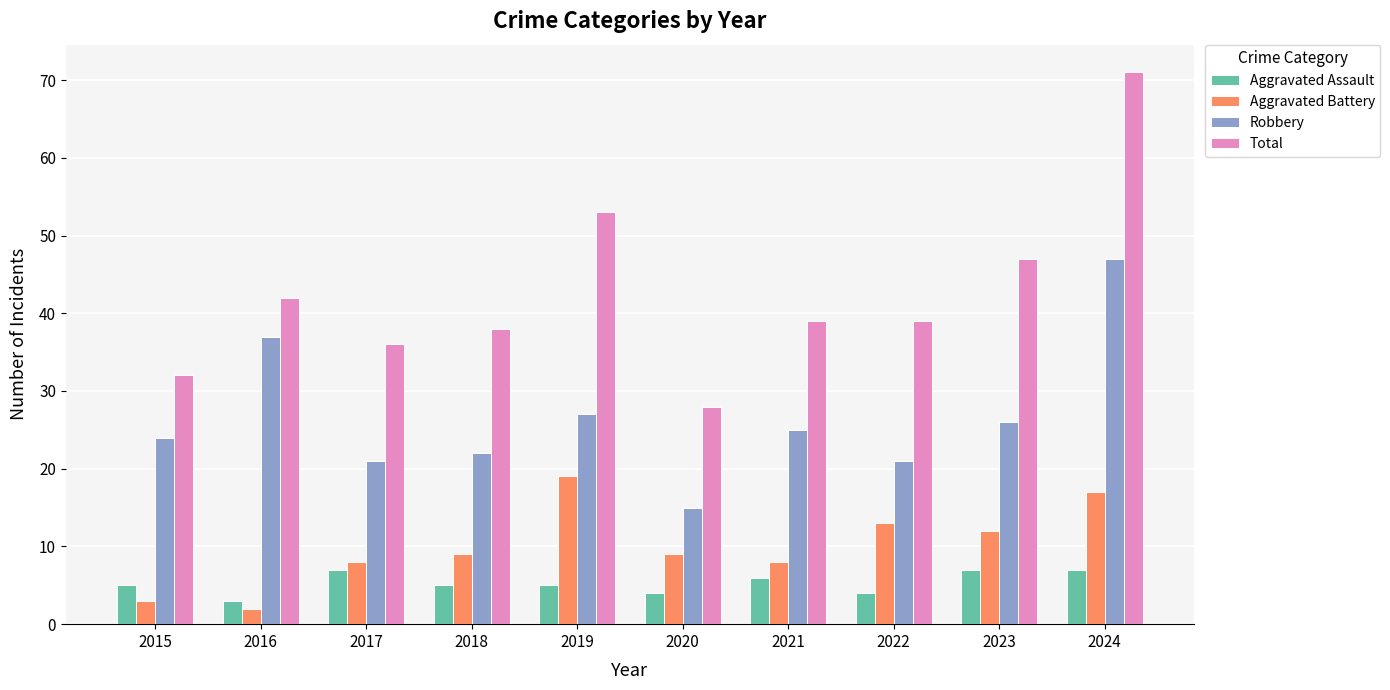

How many data points in Robbery are less than 25?

5